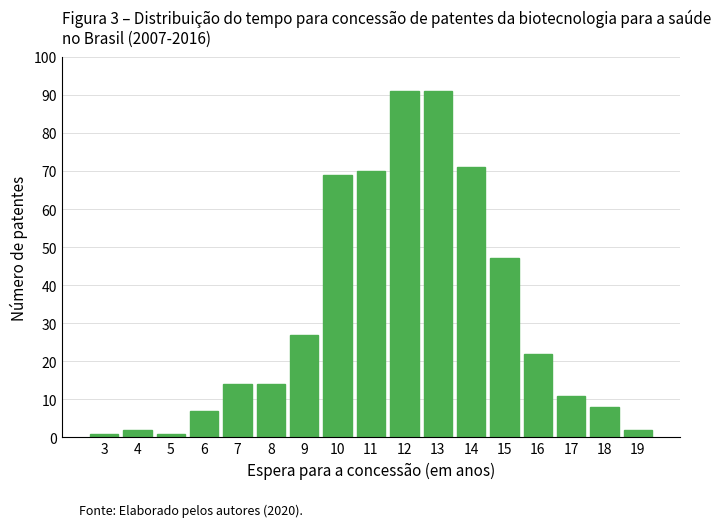

Reading left to right, list all the values displayed in this chart.

1	2	1	7	14	14	27	69	70	91	91	71	47	22	11	8	2